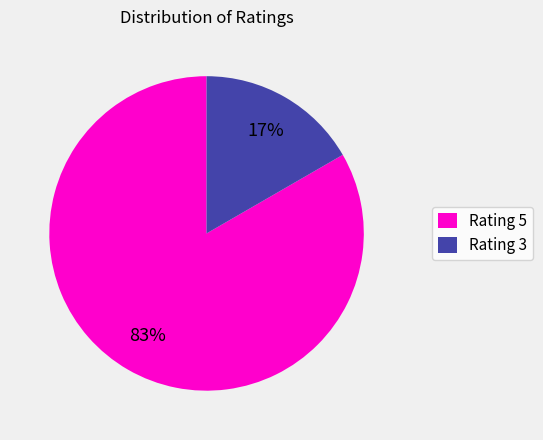

Is it true that Rating 5 is 93% of the pie?

False